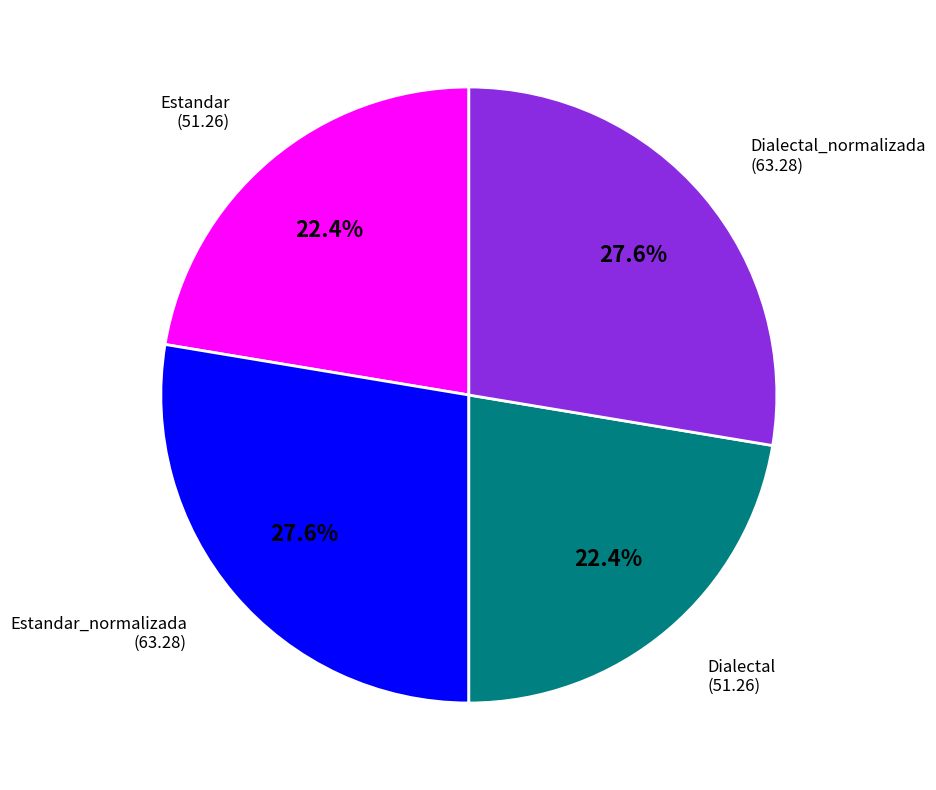

Does any single category account for the majority?

No